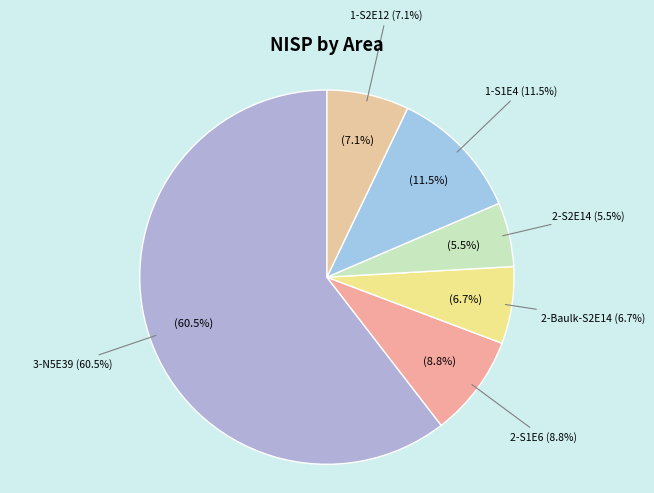

To the nearest percent, what portion does 2-Baulk-S2E14 represent?

7%